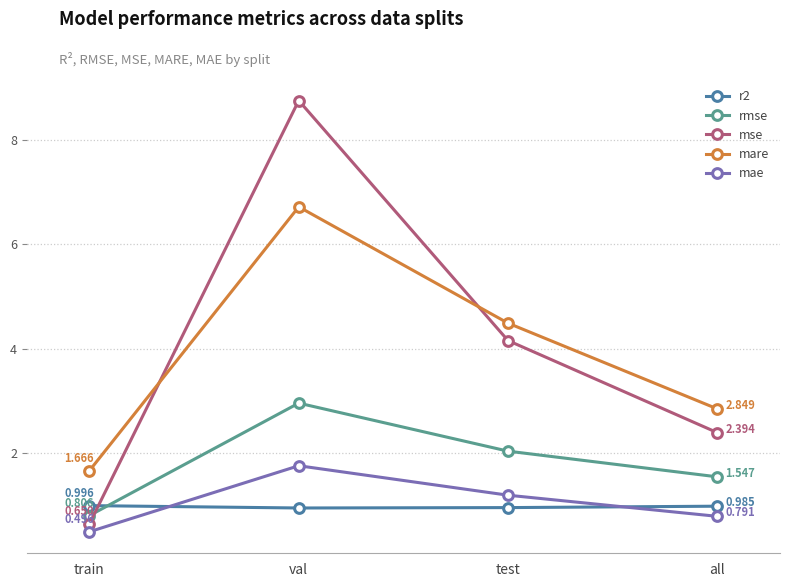

At which label does mse first exceed 4?

val